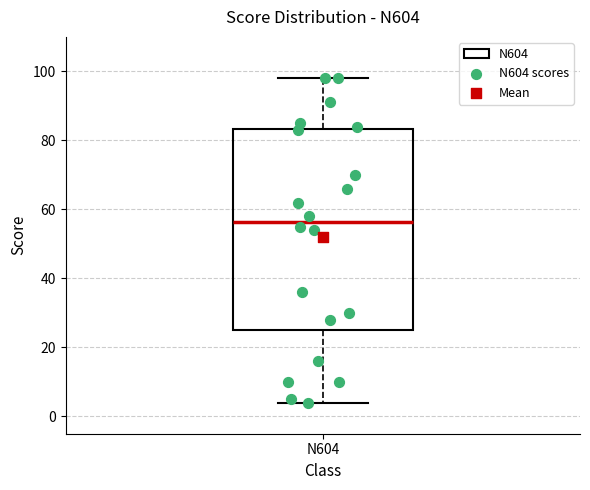

Read this box plot against the y-axis: the position of the median line, the range covered by the box, and the ends of both whiskers. The values are not printed on the chart, so give them approximately, as read against the axis.

median 56, box 26 to 84, whiskers 4 to 98